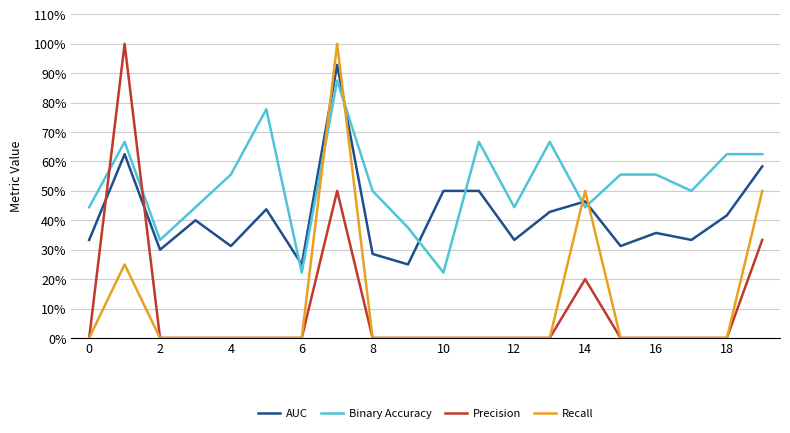

Which series has the largest total across all categories?

Binary Accuracy